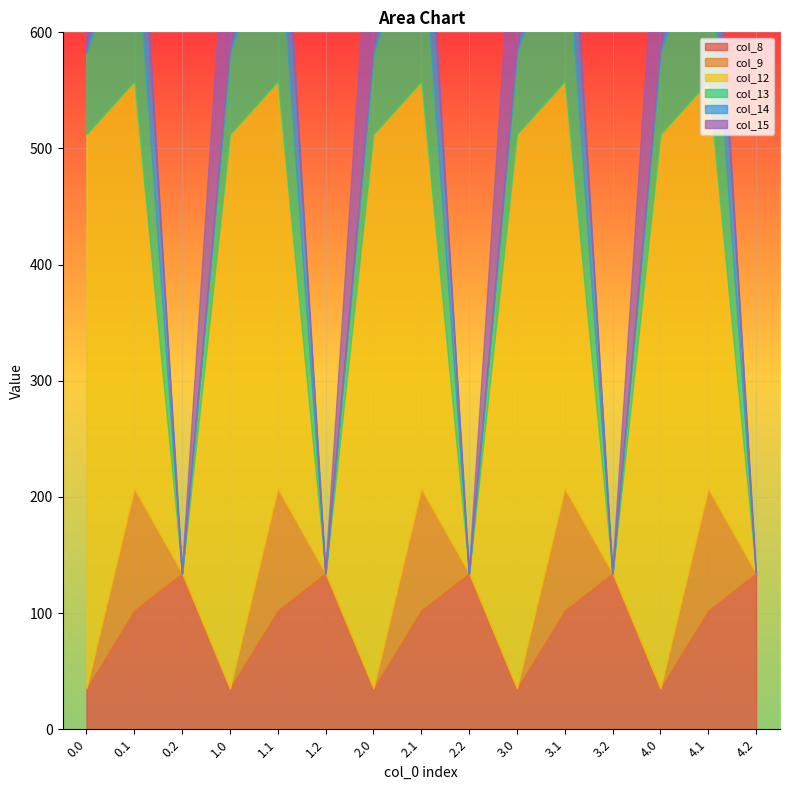

Reading right to left, what are all the values shown in this chart?

col_8: 134.2	102.3	35.0	134.2	102.3	35.0	134.2	102.3	35.0	134.2	102.3	35.0	134.2	102.3	35.0
col_9: 0.0	104.8	0.0	0.0	104.8	0.0	0.0	104.8	0.0	0.0	104.8	0.0	0.0	104.8	0.0
col_12: 0.0	350.8	477.2	0.0	350.8	477.2	0.0	350.8	477.2	0.0	350.8	477.2	0.0	350.8	477.2
col_13: 0.0	141.2	70.2	0.0	141.2	70.2	0.0	141.2	70.2	0.0	141.2	70.2	0.0	141.2	70.2
col_14: 0.0	105.5	0.3	0.0	105.5	0.3	0.0	105.5	0.3	0.0	105.5	0.3	0.0	105.5	0.3
col_15: 0.0	17.3	172.8	0.0	17.3	172.8	0.0	17.3	172.8	0.0	17.3	172.8	0.0	17.3	172.8